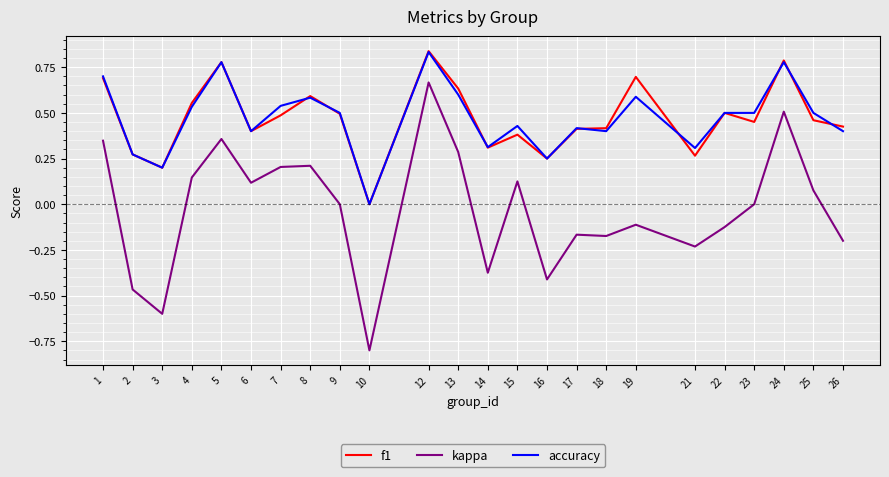

True or false: kappa and accuracy cross at least once.

False